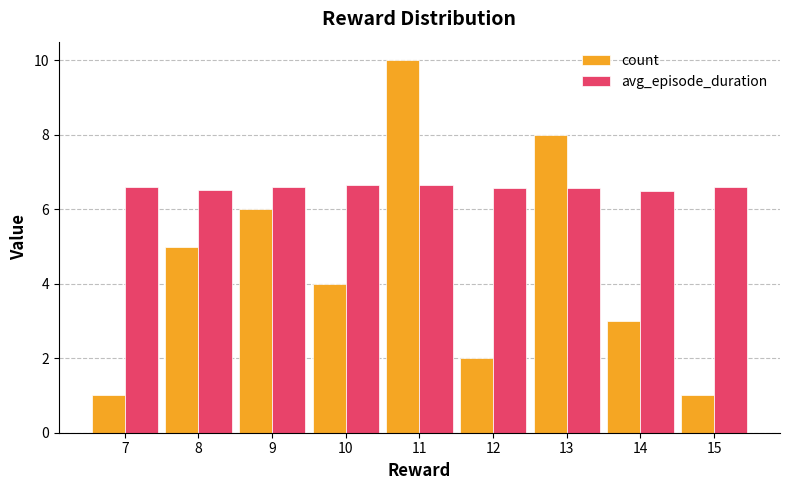

How many distinct data groups are displayed?

2